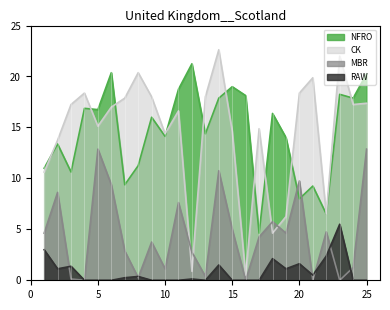

The value of NFRO at 20 is 2.1. True or false?

False